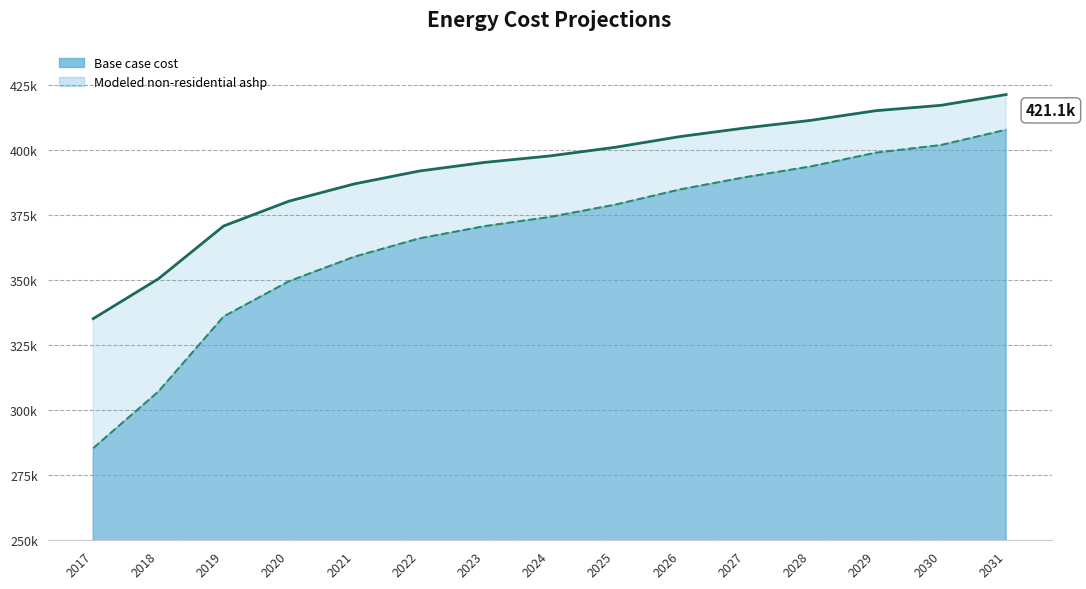

Reading left to right, transcribe all the data shown in this chart.

Base case cost: 335105.4	350410.6	370679.7	380193.7	386812.2	391776.0	395085.3	397567.2	400876.4	405012.9	408322.2	411217.8	414940.6	417008.9	421145.5
Modeled non-residential ashp: 285383.4	307130.5	335930.6	349449.1	358853.2	365906.3	370608.4	374134.9	378837.0	384714.6	389416.6	393531.0	398820.8	401759.6	407637.2